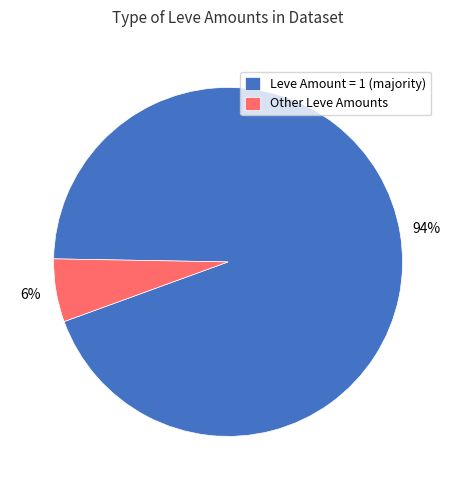

To the nearest percent, what is the combined percentage of Other Leve Amounts and Leve Amount = 1 (majority)?

100%